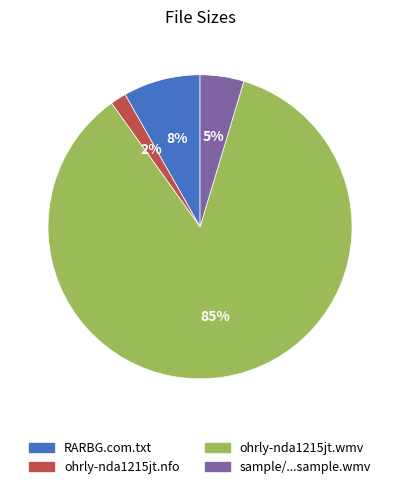

Which category has the biggest portion of the pie?

ohrly-nda1215jt.wmv